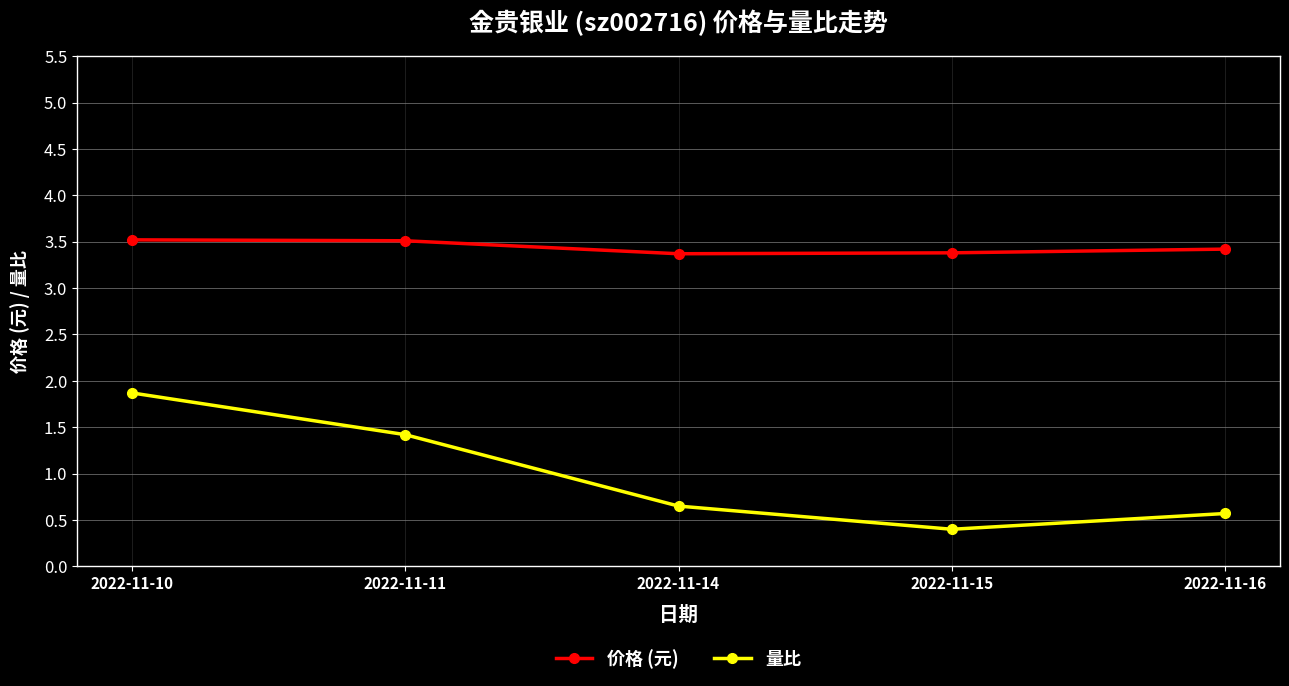

Reading left to right, what are all the values shown in this chart?

价格 (元): 3.5	3.5	3.4	3.4	3.4
量比: 1.9	1.4	0.7	0.4	0.6